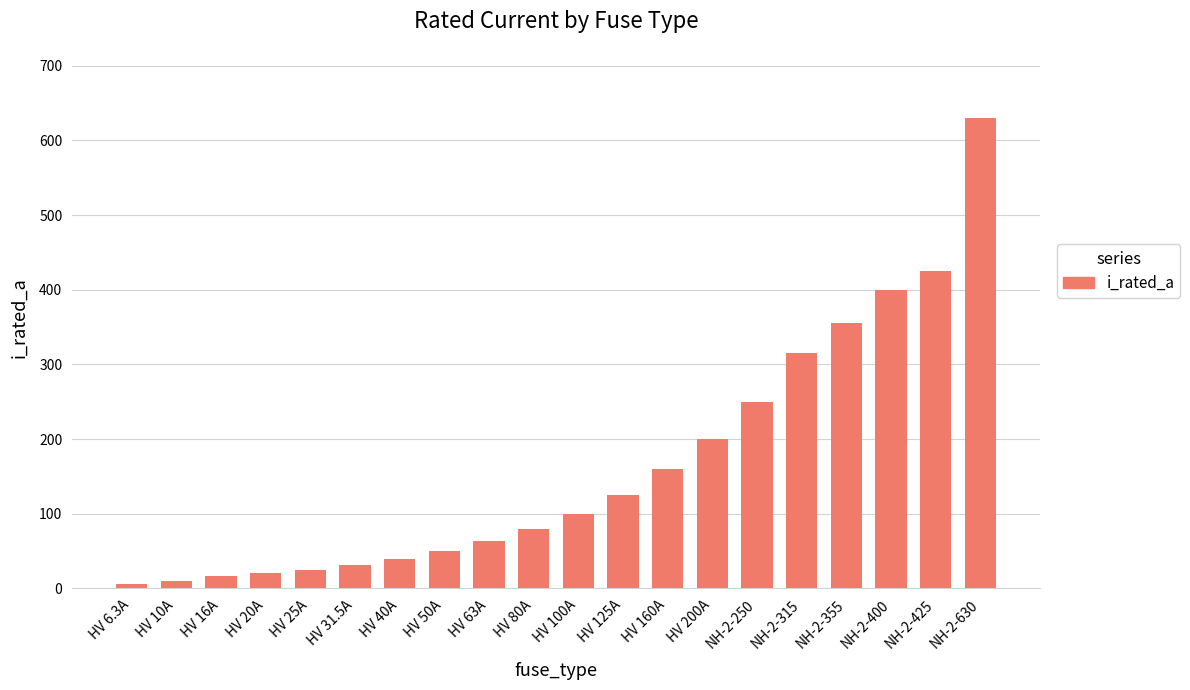

What is the sum of all values?

3301.8